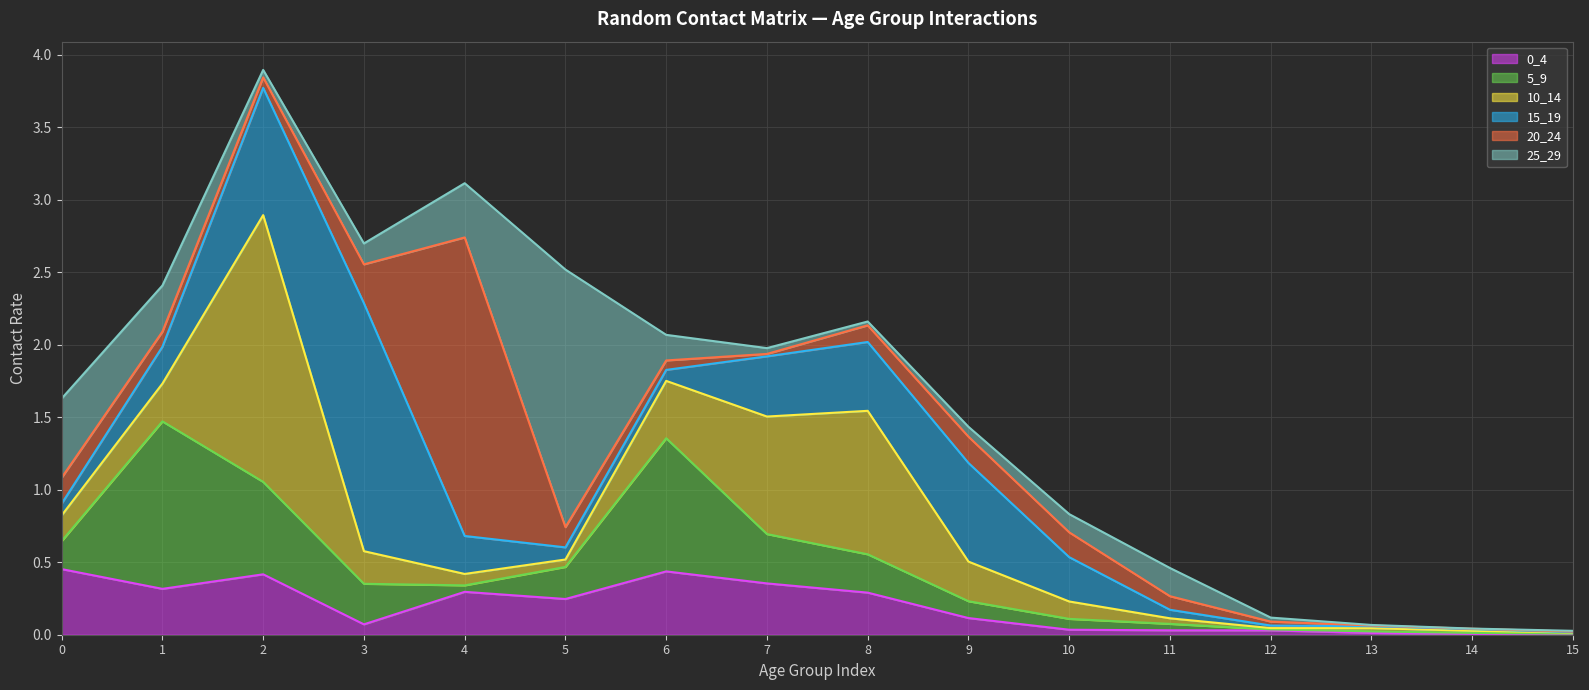

Between which two adjacent categories do 5_9 and 0_4 first intersect?

0 and 1